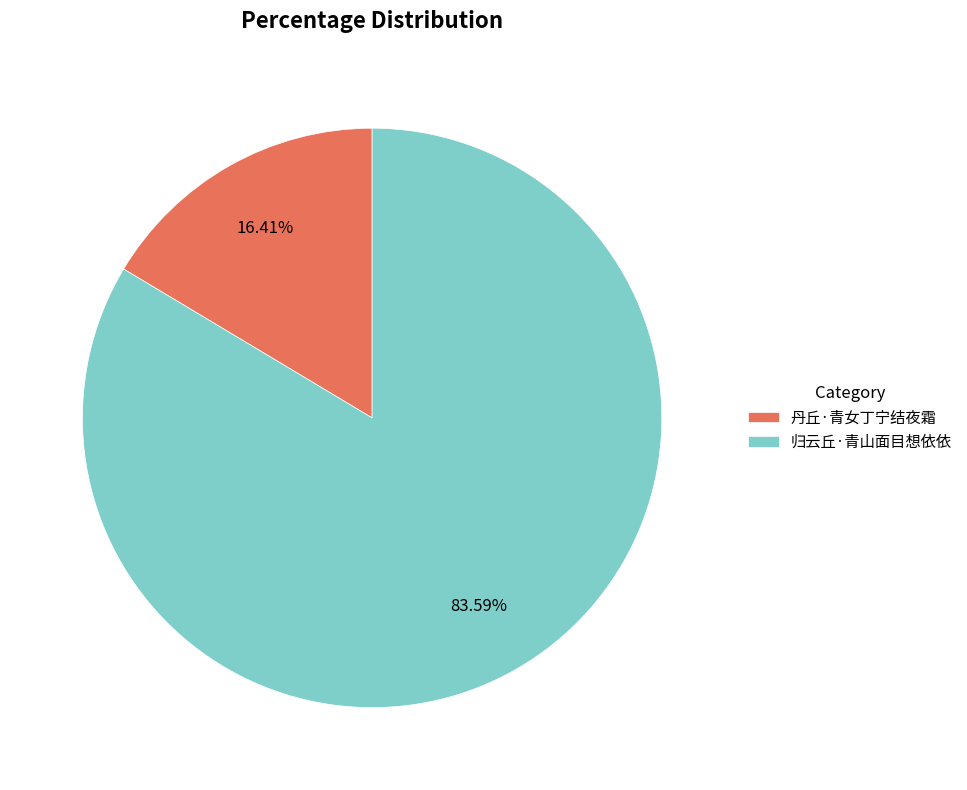

Rank the categories by value from lowest to highest.

丹丘·青女丁宁结夜霜, 归云丘·青山面目想依依